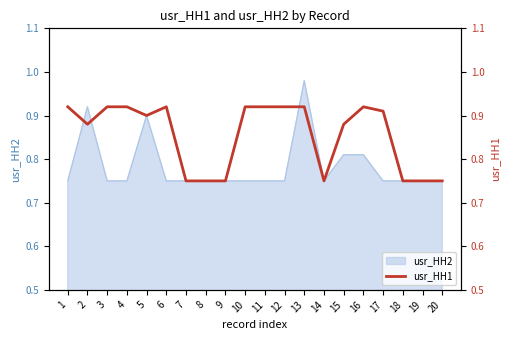

What is the difference between the second highest and minimum values?

0.2